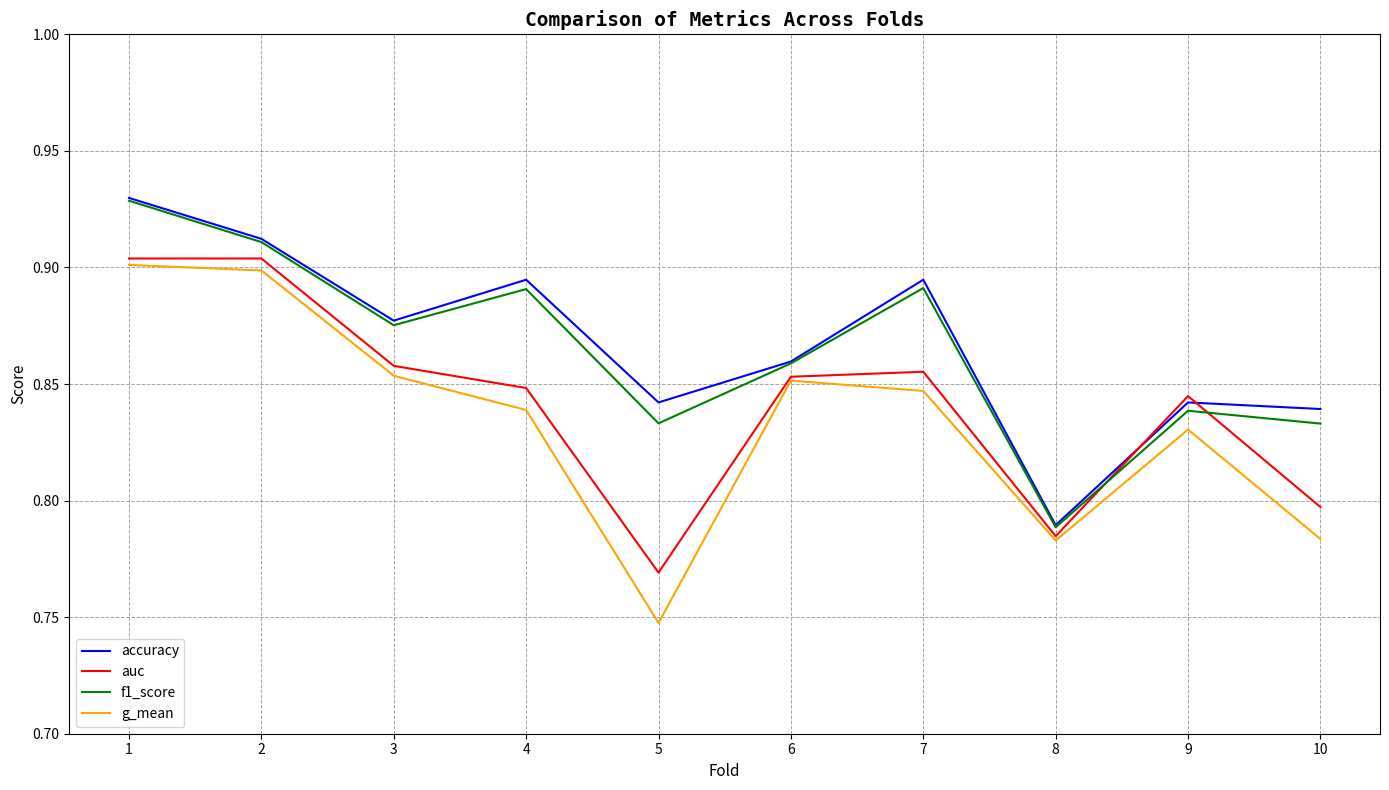

What are all the series names shown in the legend?

accuracy, auc, f1_score, g_mean